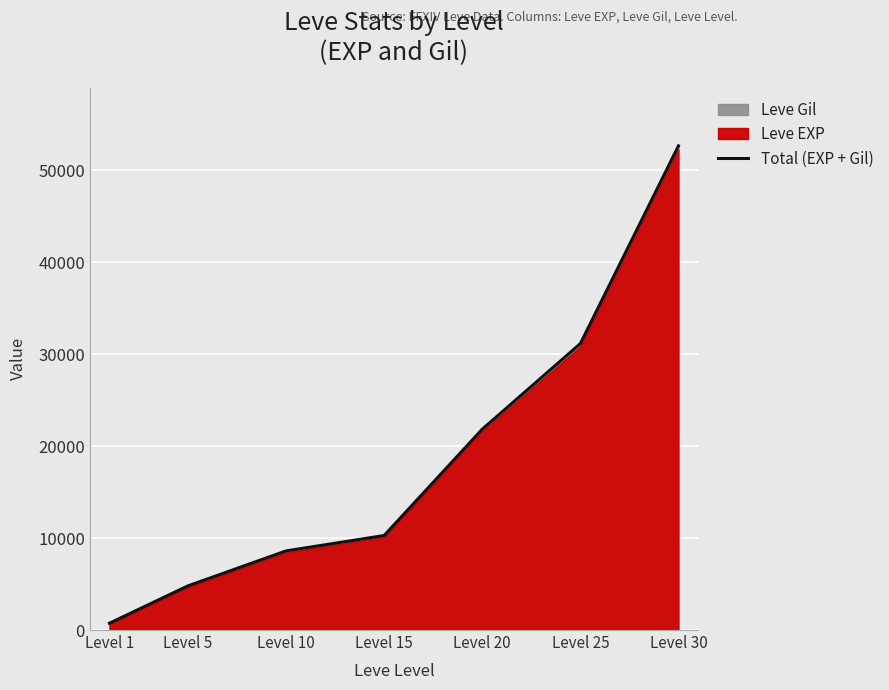

What is the greatest value displayed?

52630